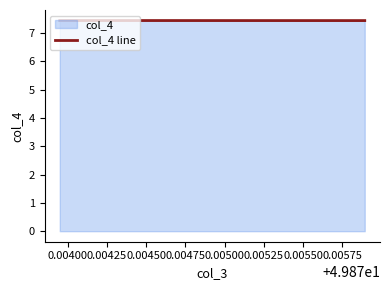

What is the greatest value displayed?

7.4